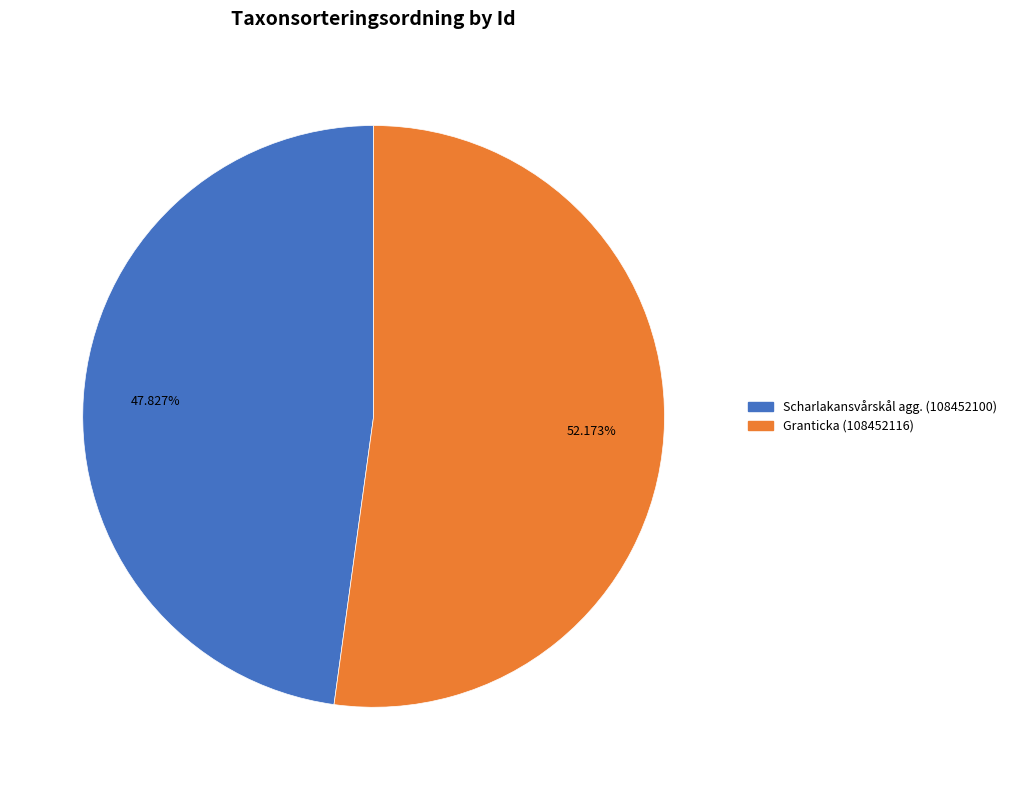

Between Granticka (108452116) and Scharlakansvårskål agg. (108452100), which is larger?

Granticka (108452116)